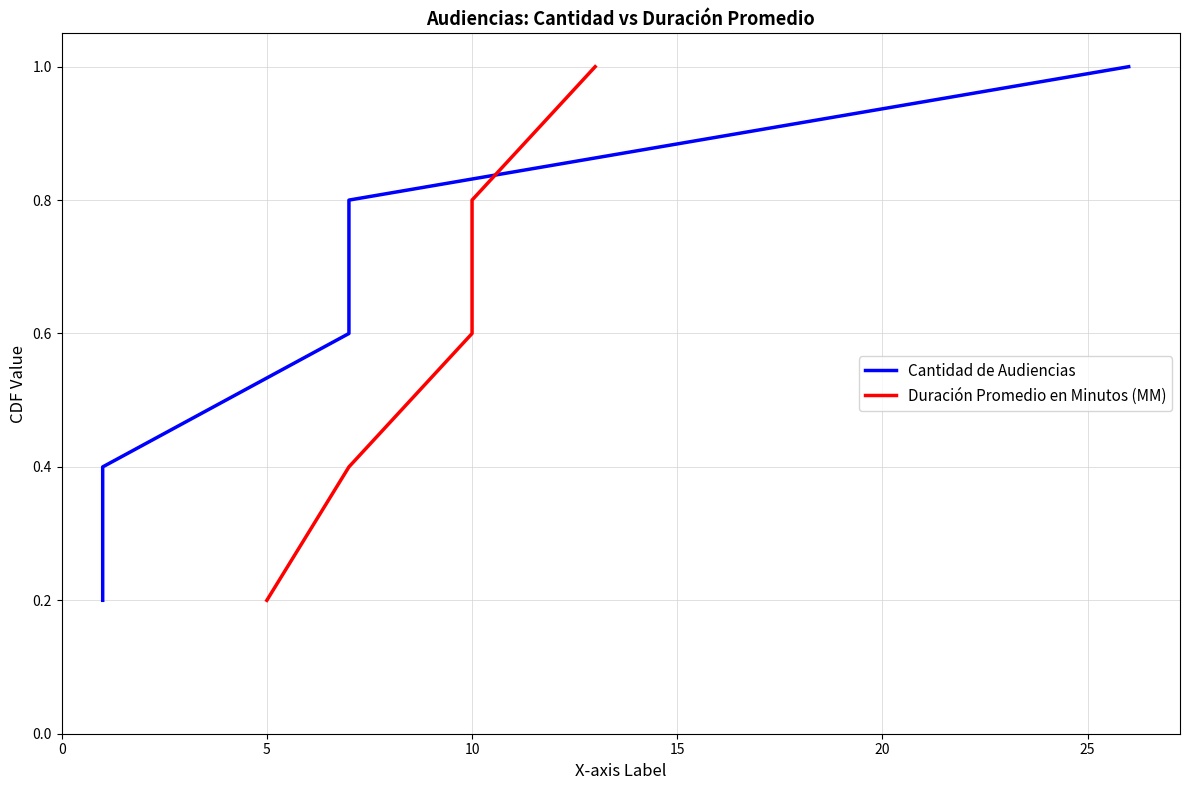

What is the total value across all series at 0?

0.4